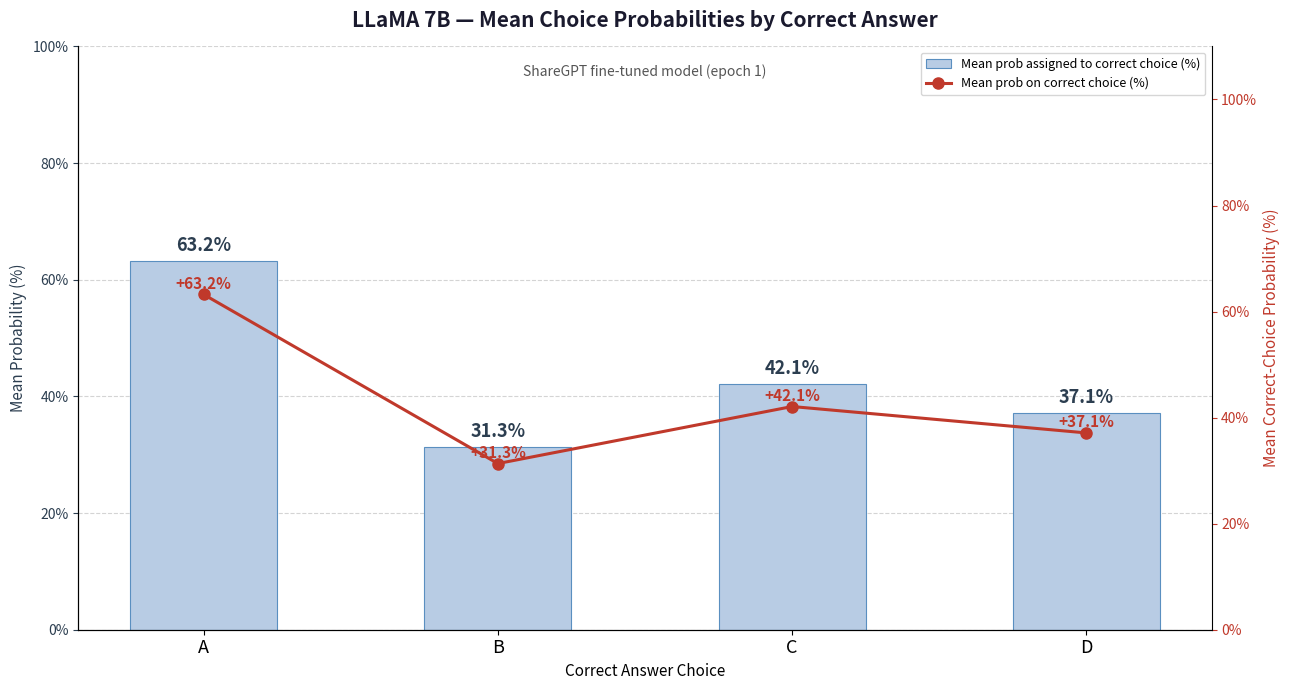

Between A and D, which series saw the biggest shift?

Mean prob assigned to correct choice (%)